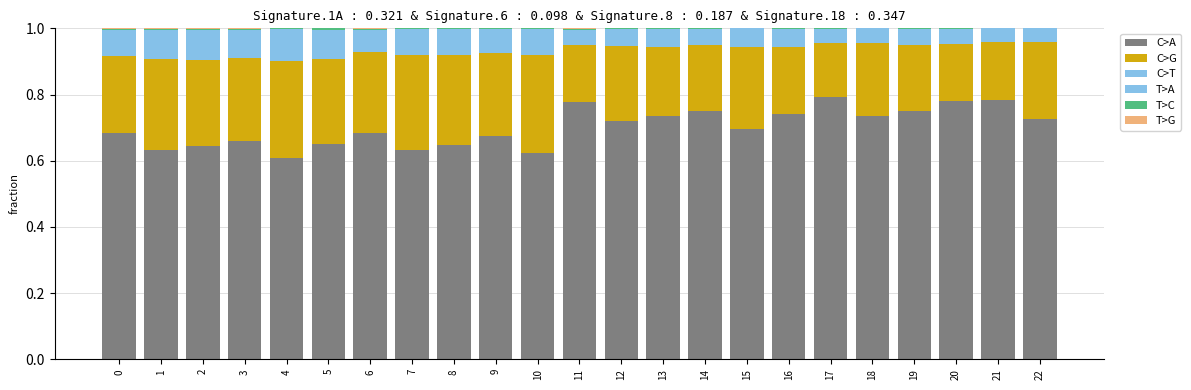

Is it true that T>A equals 0.0 at 17?

True